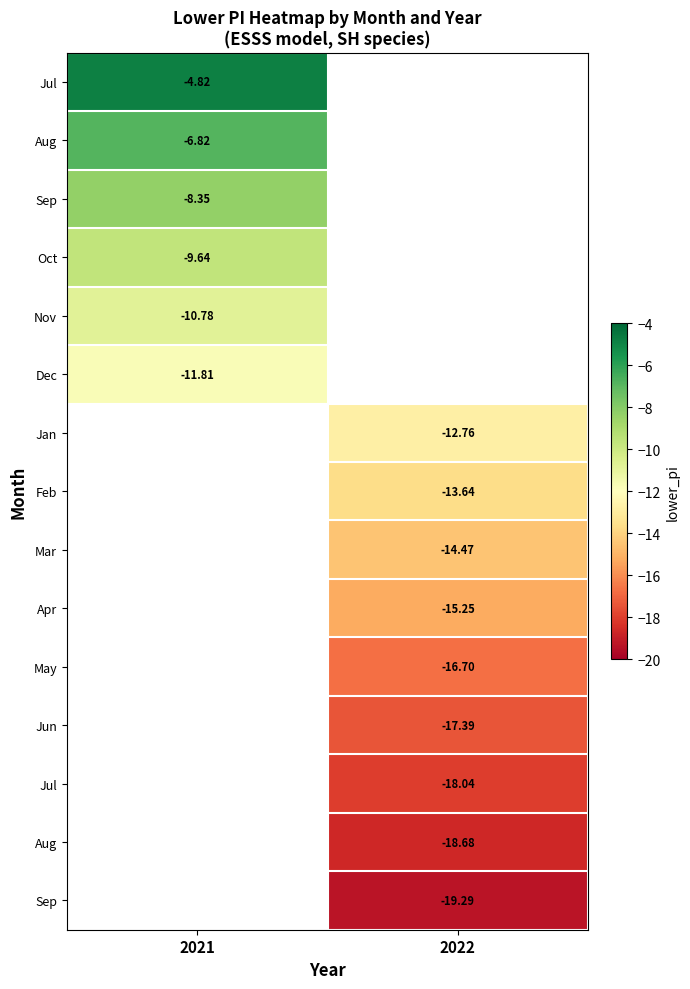

Which label corresponds to the smallest value in the chart?

2022